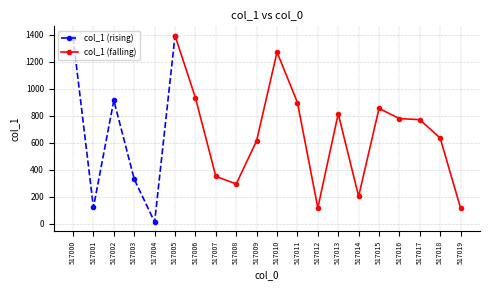

What is the ratio of the value at 517009 to the value at 517011?

0.7